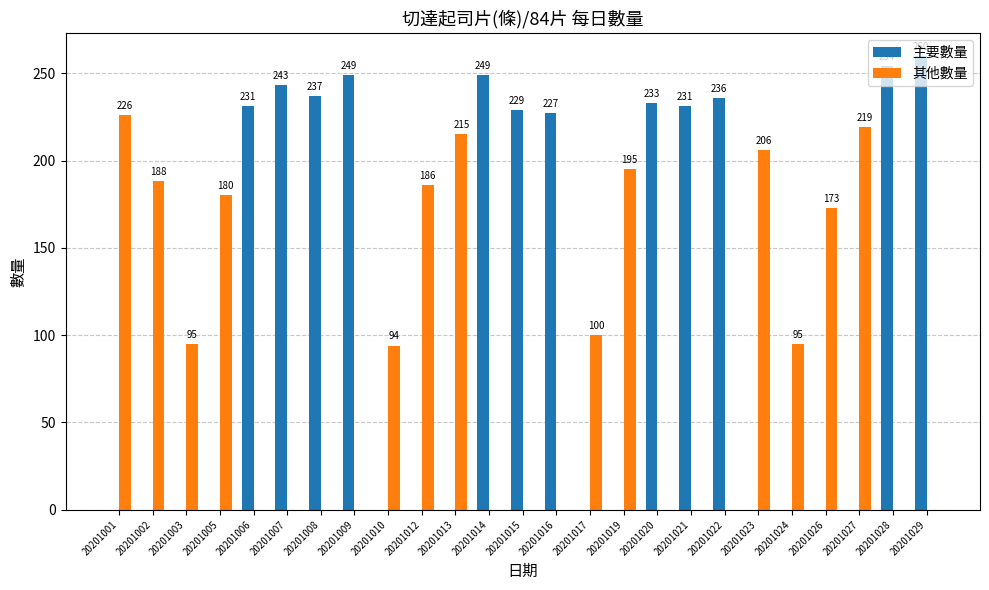

At which label does 其他數量 reach its peak?

20201001